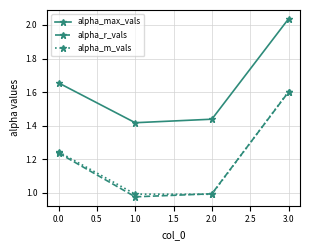

How many series are shown in this chart?

3